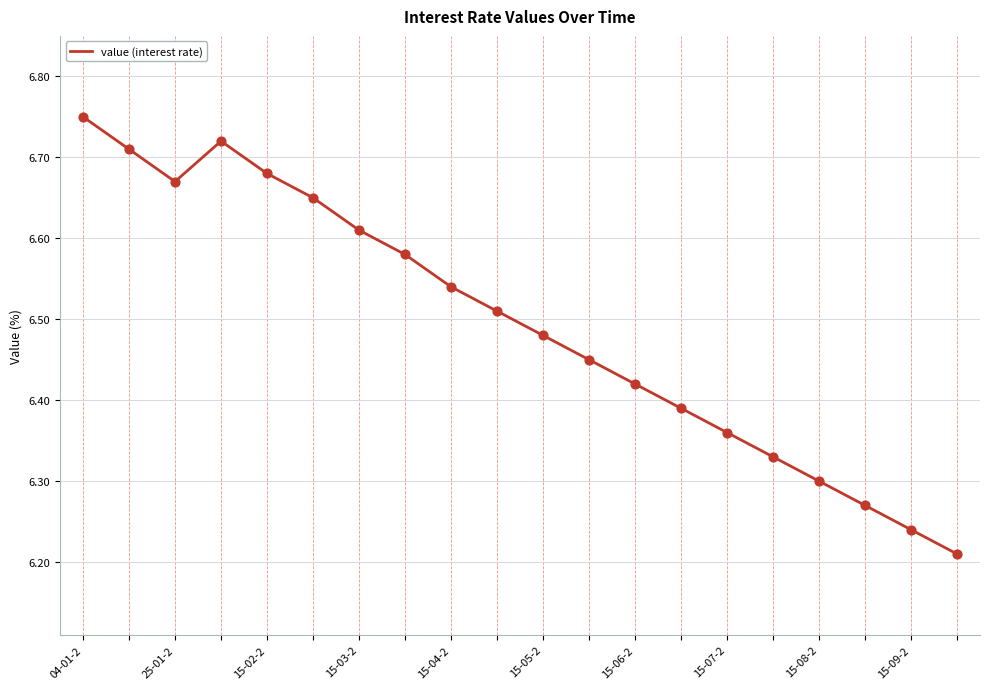

What is the difference between the maximum and minimum values?

0.5